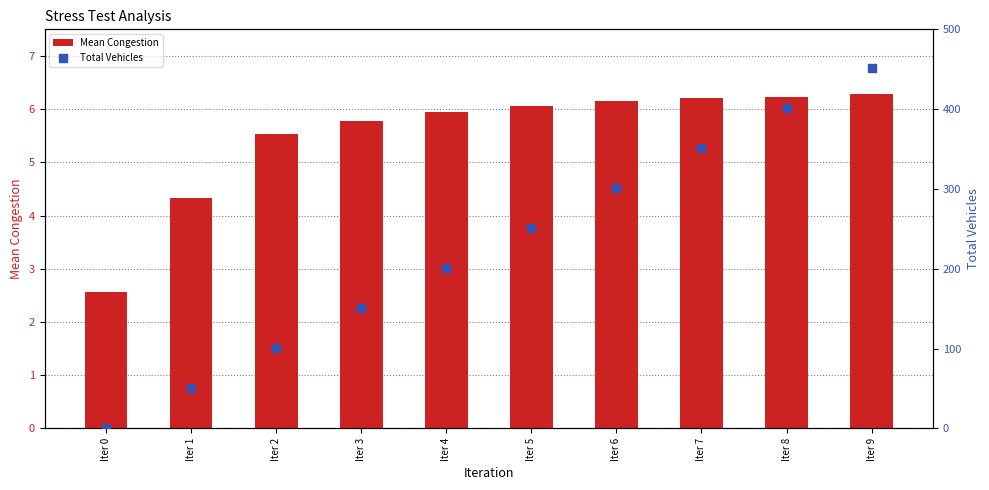

What are all the series names shown in the legend?

Mean Congestion, Total Vehicles